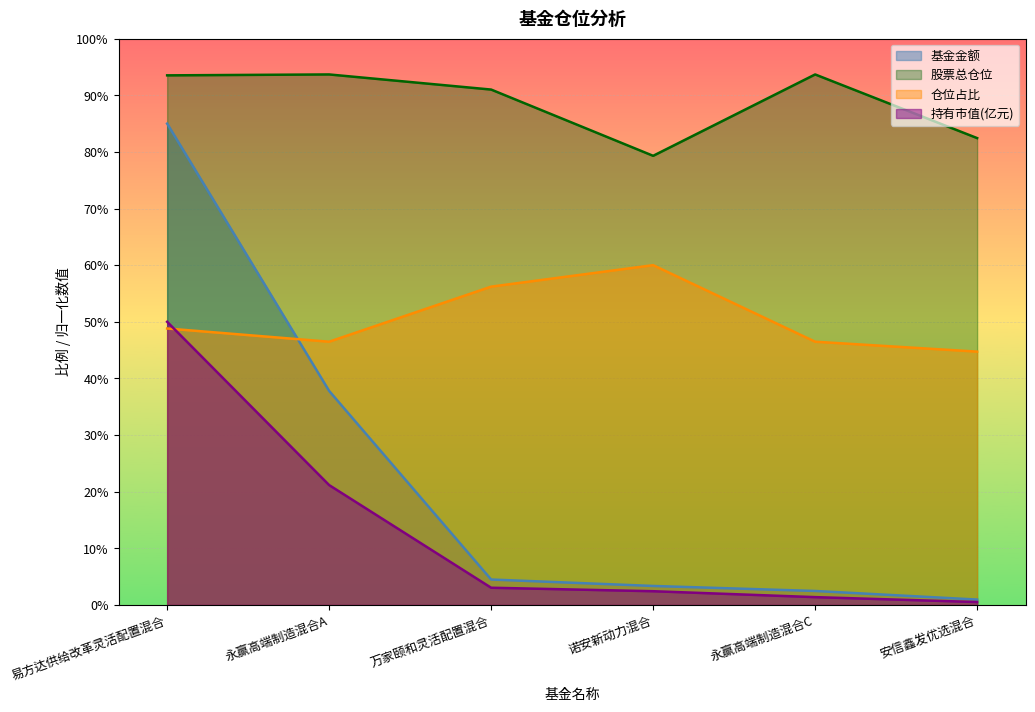

What position from the right is 万家颐和灵活配置混合?

4